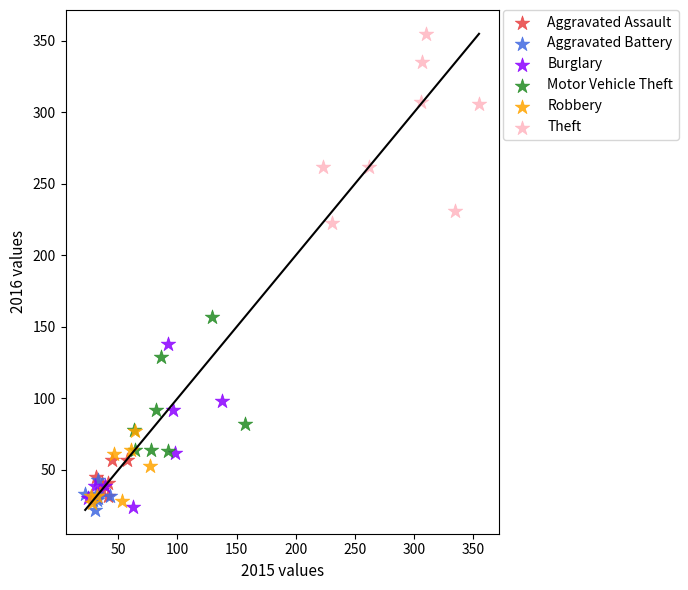

Which series reaches the maximum Y coordinate?

Theft